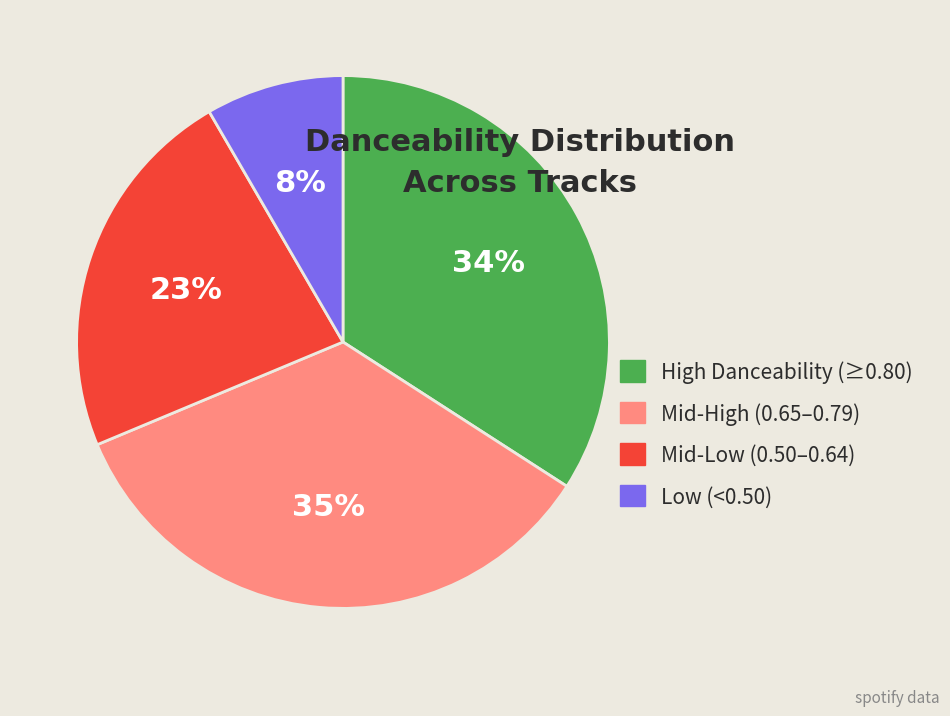

What is the ratio of the value at Mid-High (0.65–0.79) to the value at High Danceability (≥0.80)?

1.0